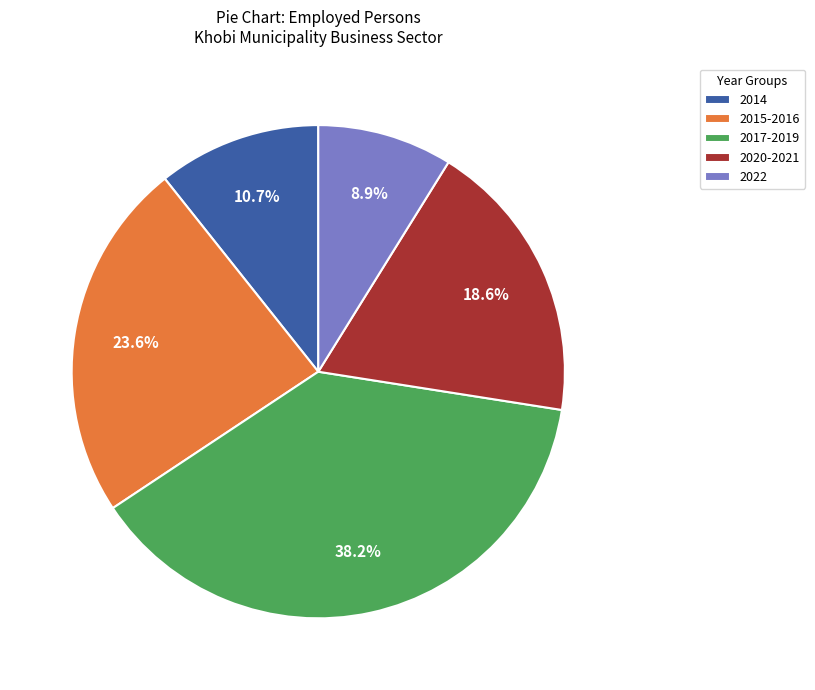

Which has a higher value, 2015-2016 or 2020-2021?

2015-2016